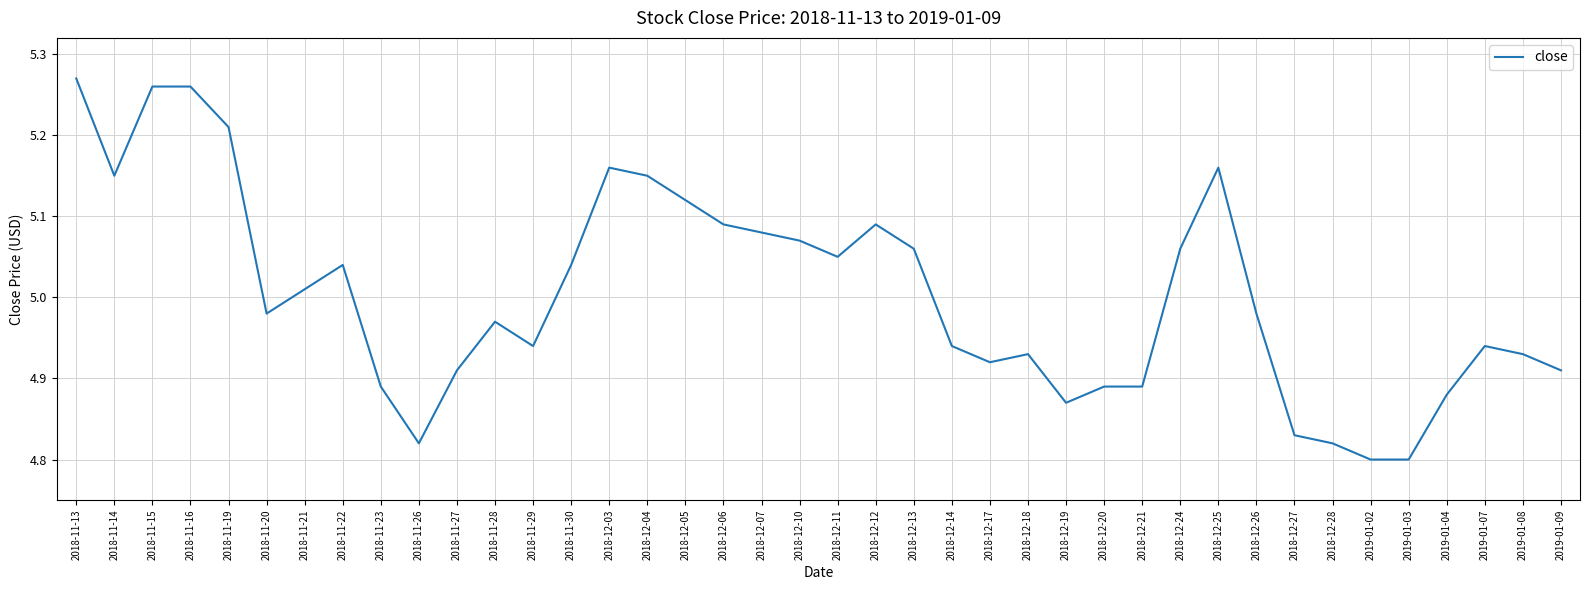

What position from the right is 2018-11-28?

29